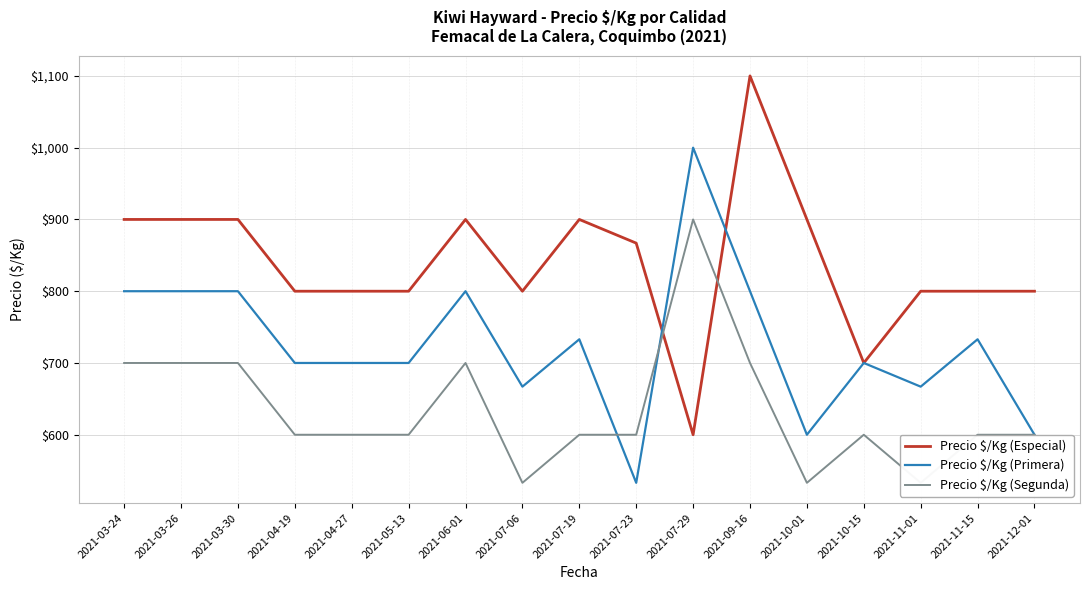

Where is the first local maximum for Precio $/Kg (Segunda)?

2021-06-01